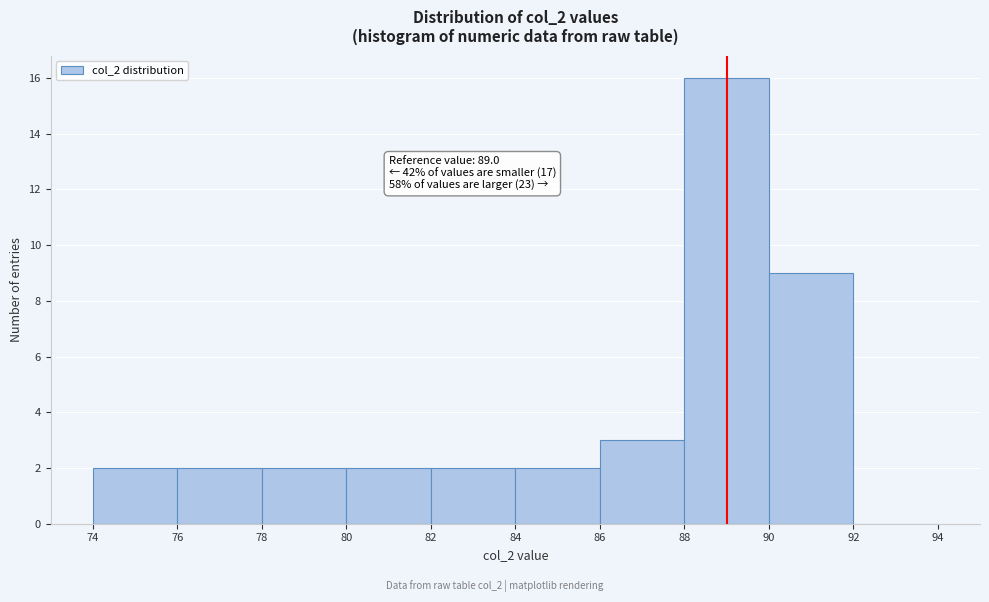

Which range on the x-axis has the tallest bar?

88 to 90